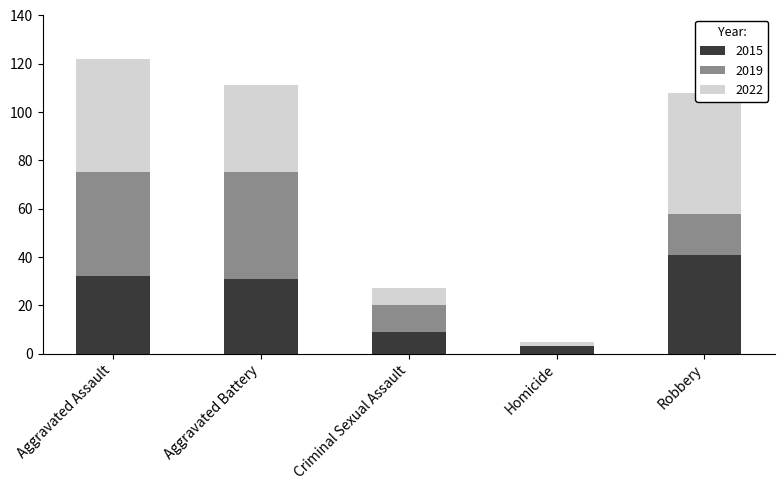

What is the average value of the 2019 series?

23